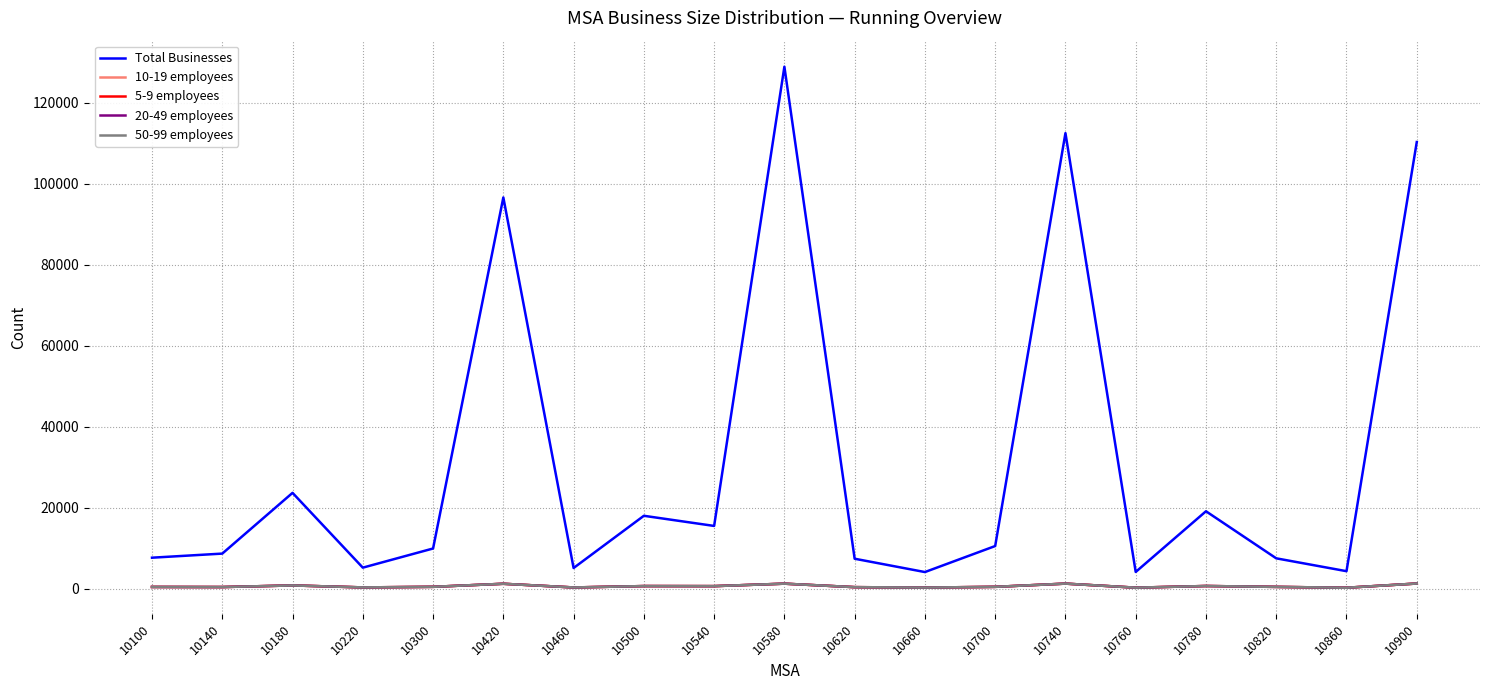

The 50-99 employees series shows 334 at 10900. True or false?

False